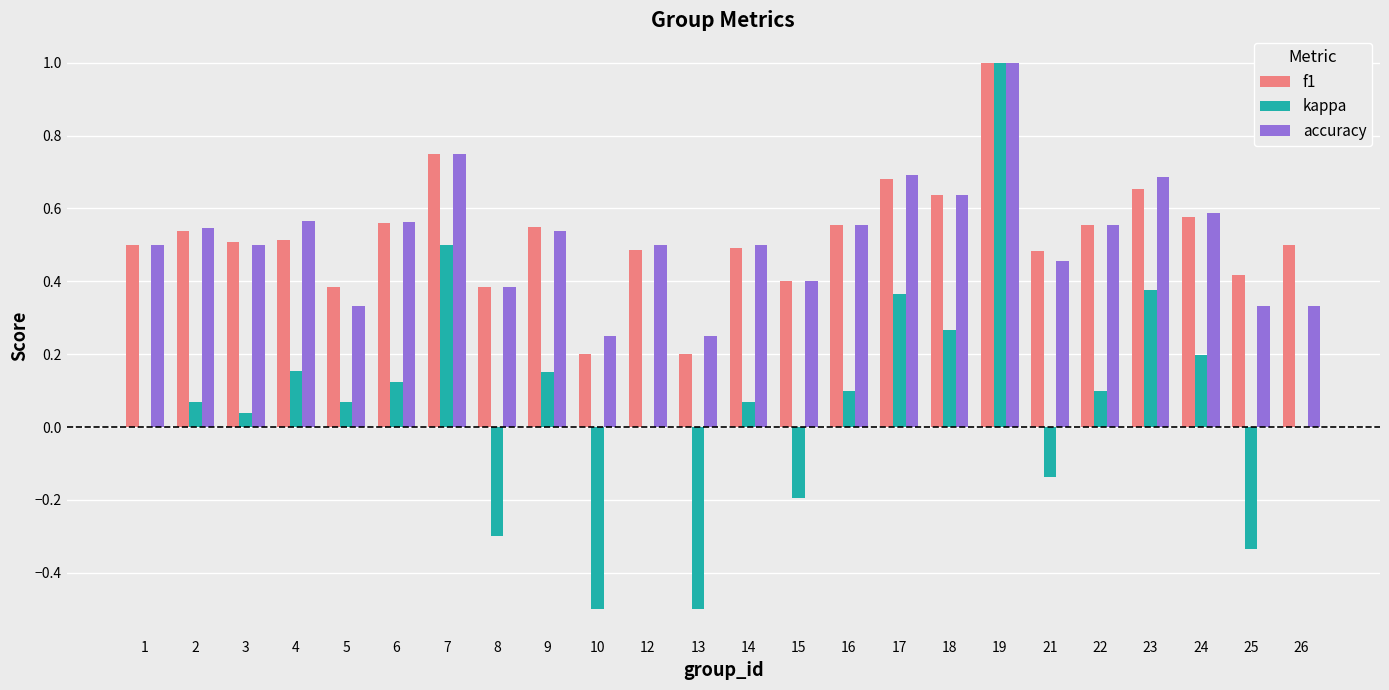

What is the maximum value shown in the chart?

1.0